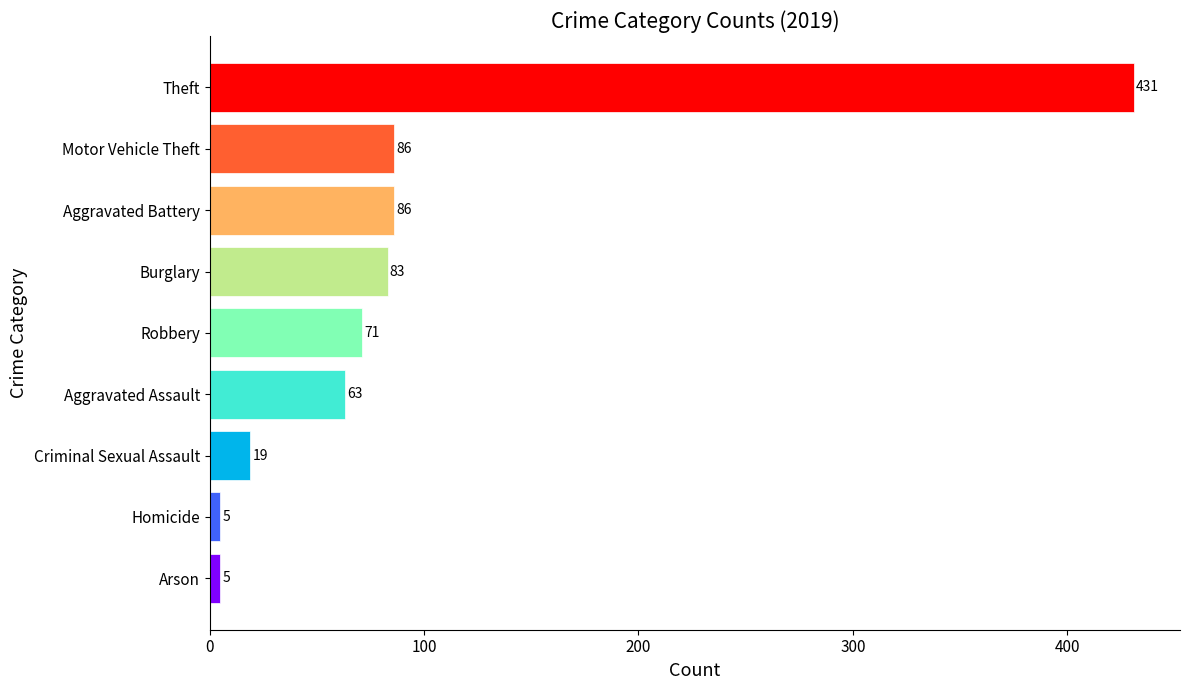

Is it true that the value at Robbery is 126?

False